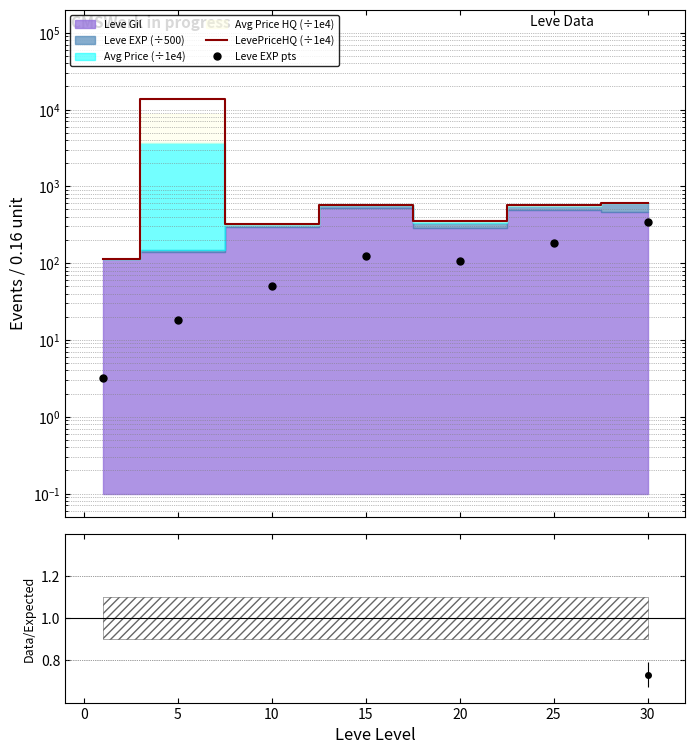

What is the value of the LevePriceHQ (÷1e4) point at the 7th from the left?

613.5